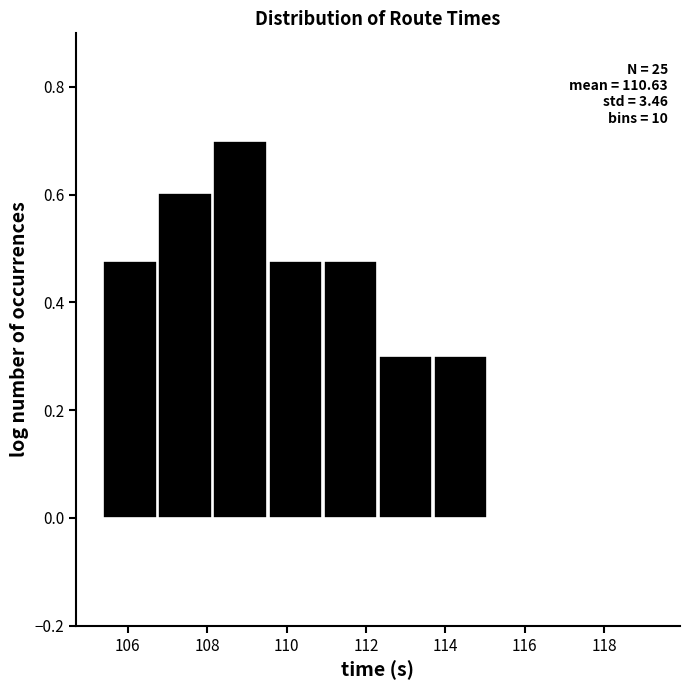

Which range on the x-axis has the tallest bar?

108.2 to 109.6